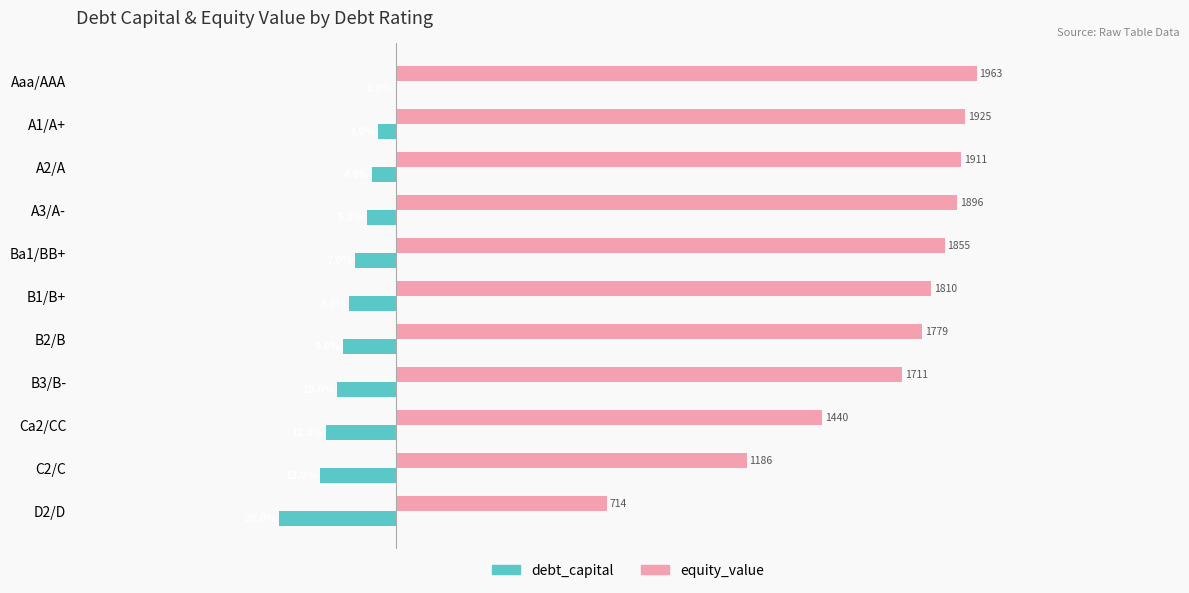

What are all the series names shown in the legend?

debt_capital, equity_value